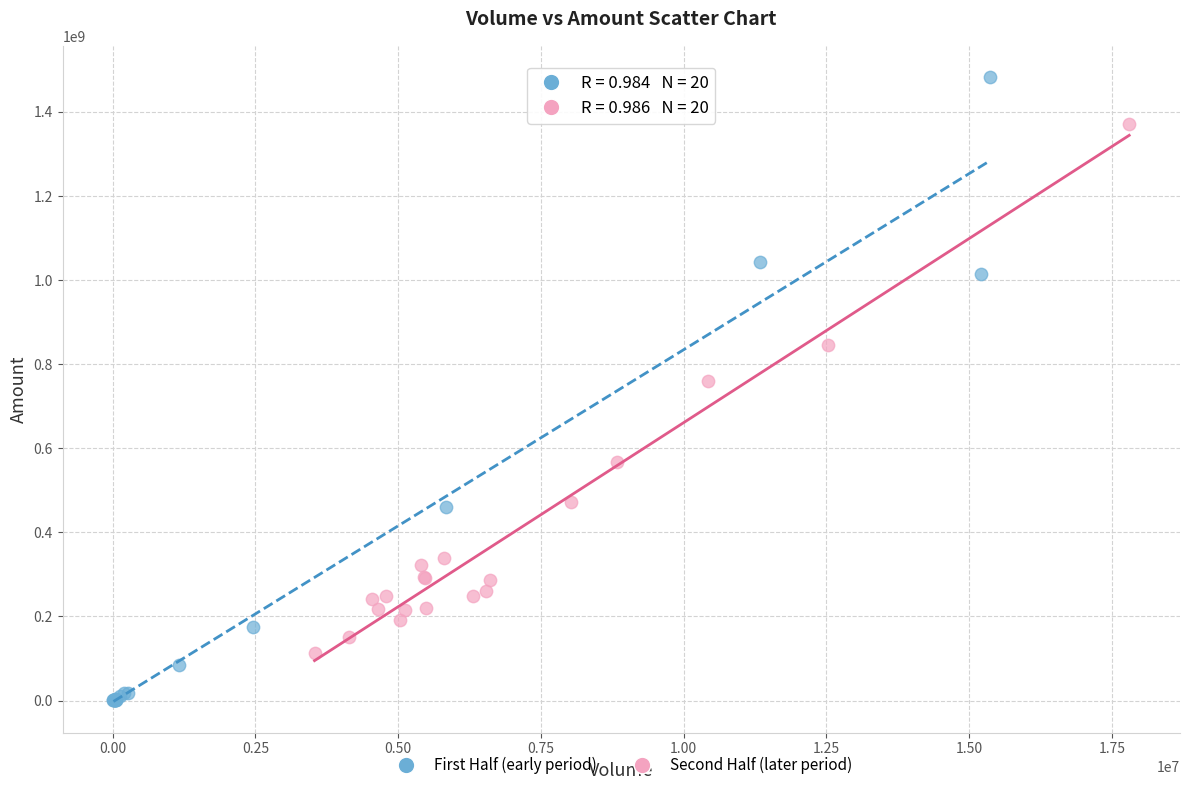

What are all the series names shown in the legend?

First Half (early period), Second Half (later period)